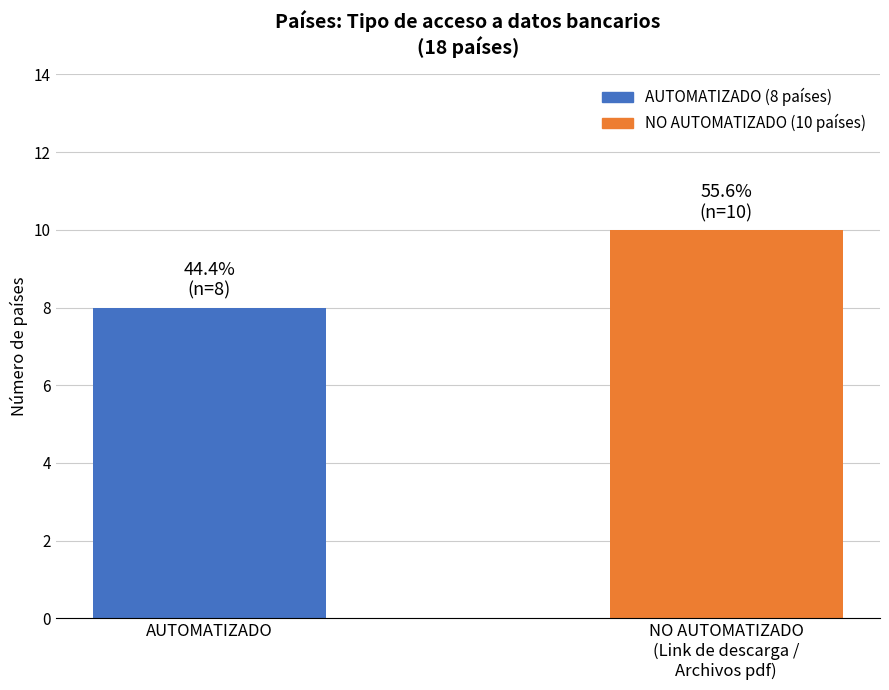

Are the bars horizontal?

No